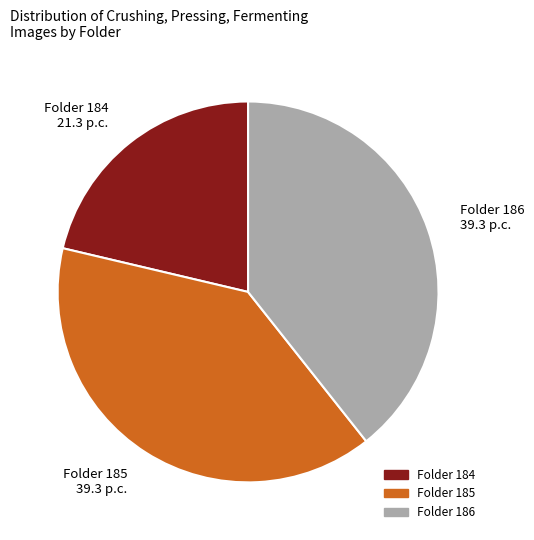

Approximately how many times larger is the value at Folder 185 compared to Folder 184?

1.8